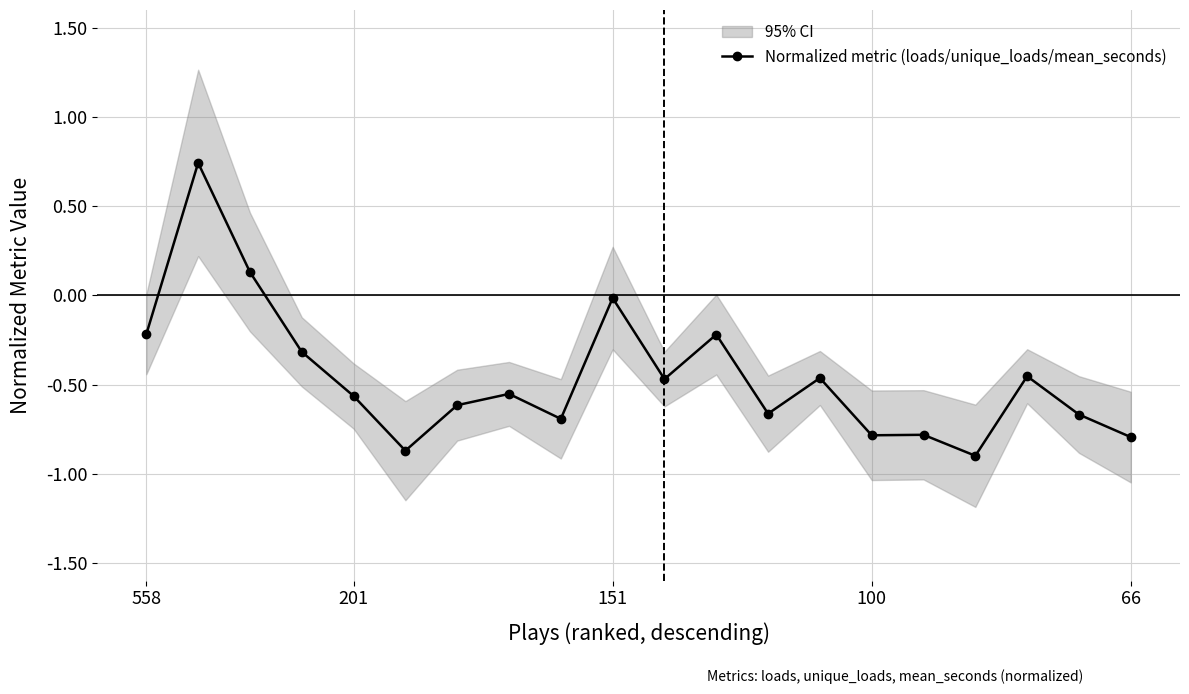

How many values are above zero?

2